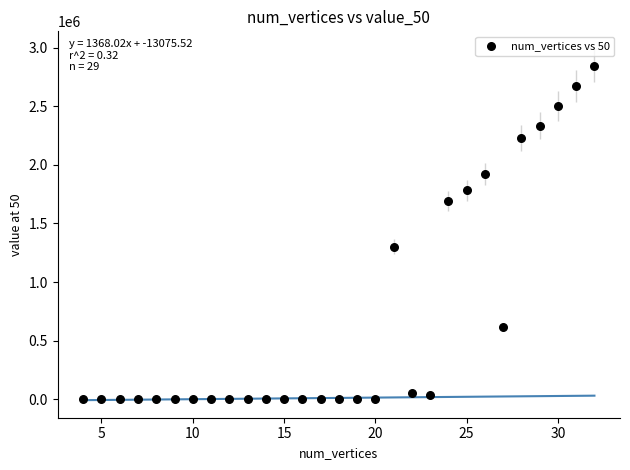

What Y value in the scatter plot is closest to 1423414?

1301576